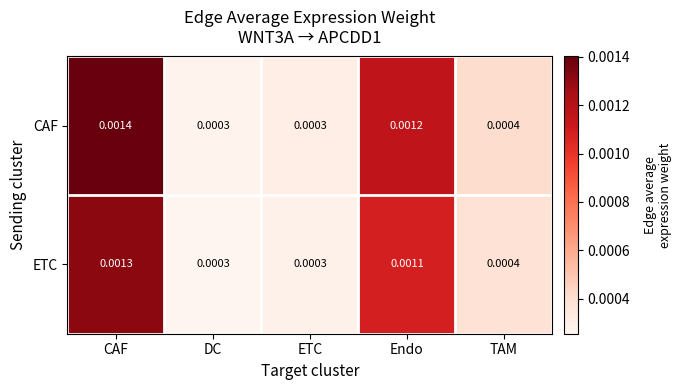

Between CAF and ETC, which series saw the biggest shift?

CAF